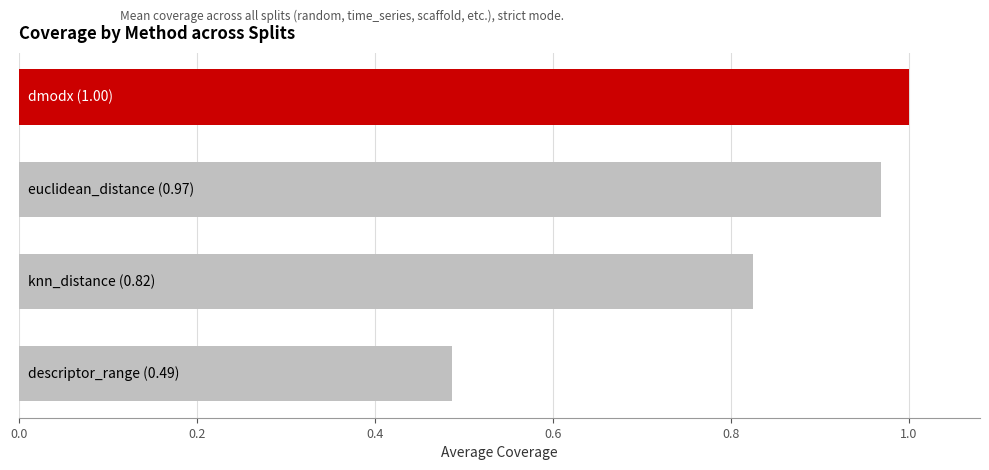

How many bars are there in total?

4